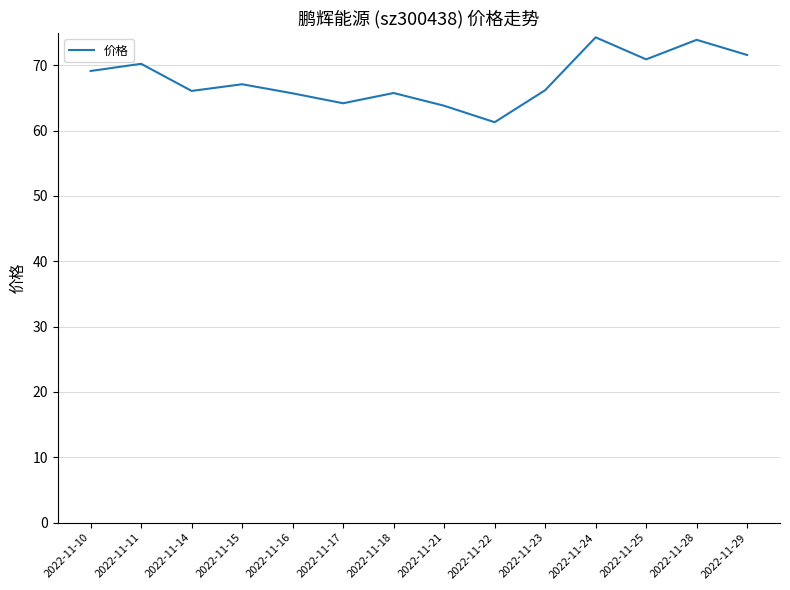

What is the approximate value at 2022-11-17?

64.2